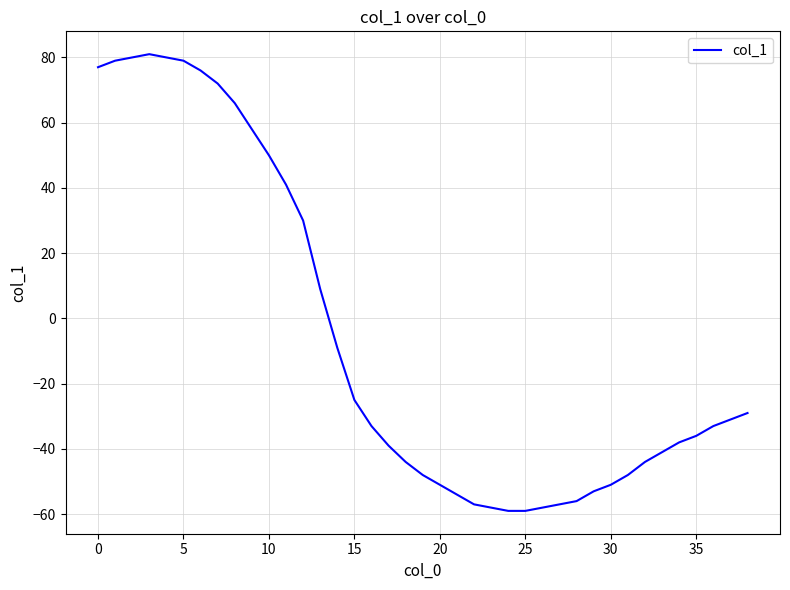

What is the greatest value displayed?

81